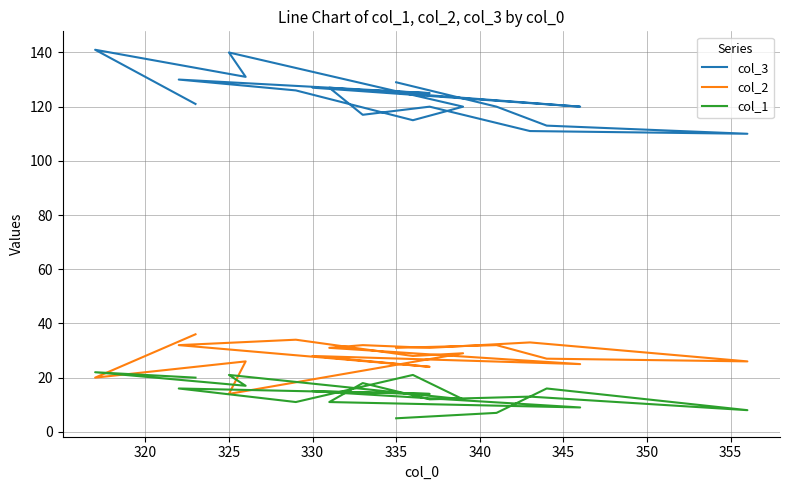

Reading left to right, what are all the values shown in this chart?

col_3: 121	141	131	140	120	115	126	130	125	127	120	127	117	120	111	110	113	120	129
col_2: 36	20	26	14	29	28	34	32	24	28	25	31	32	31	33	26	27	32	31
col_1: 20	22	17	21	12	21	11	16	14	15	9	11	18	12	13	8	16	7	5